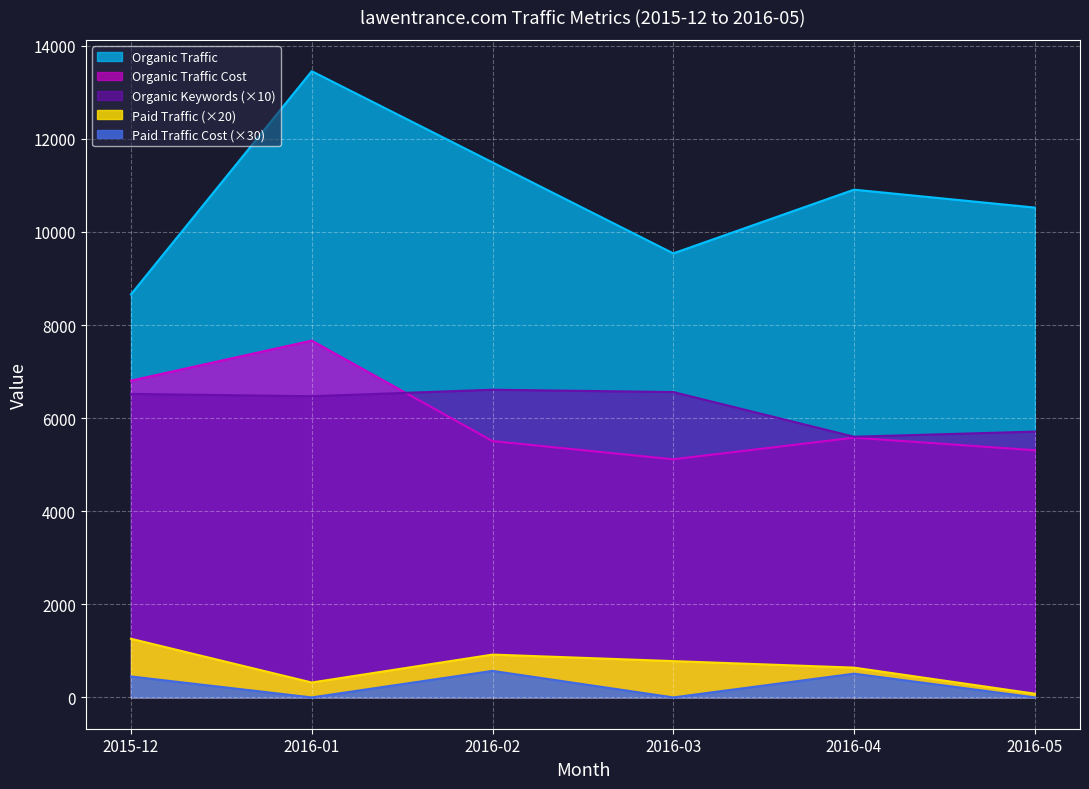

What is the sum of the Organic Keywords values at 2015-12 and 2016-05?

12230